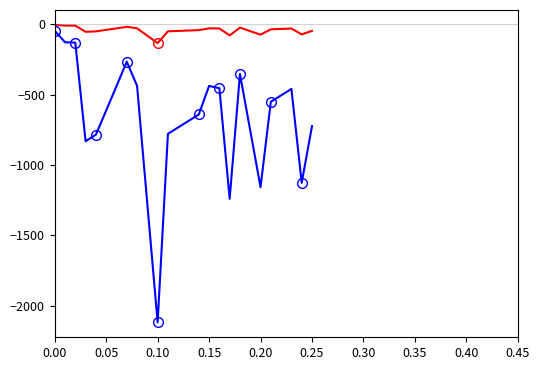

List the series in order of their peak value, lowest first.

p_mw, q_mvar